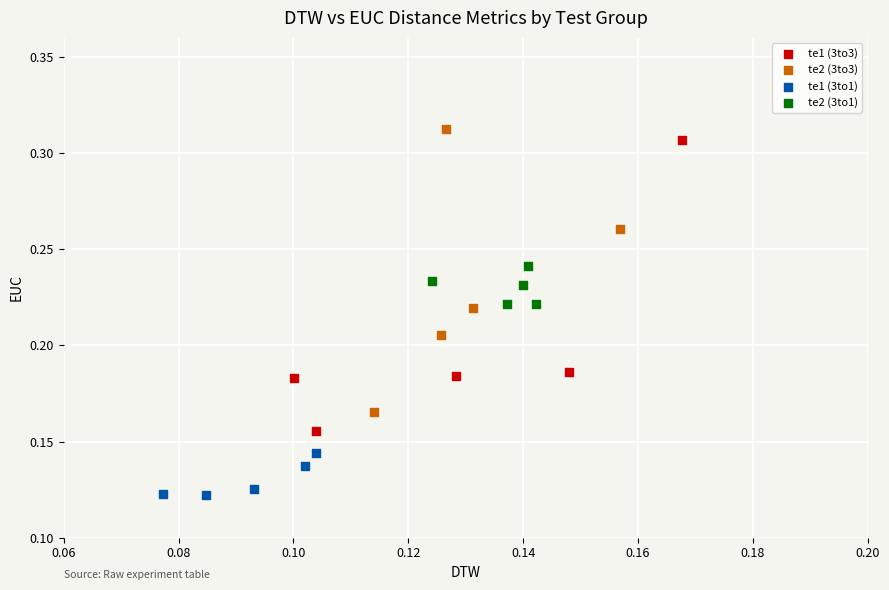

What are all the series names shown in the legend?

te1 (3to3), te2 (3to3), te1 (3to1), te2 (3to1)